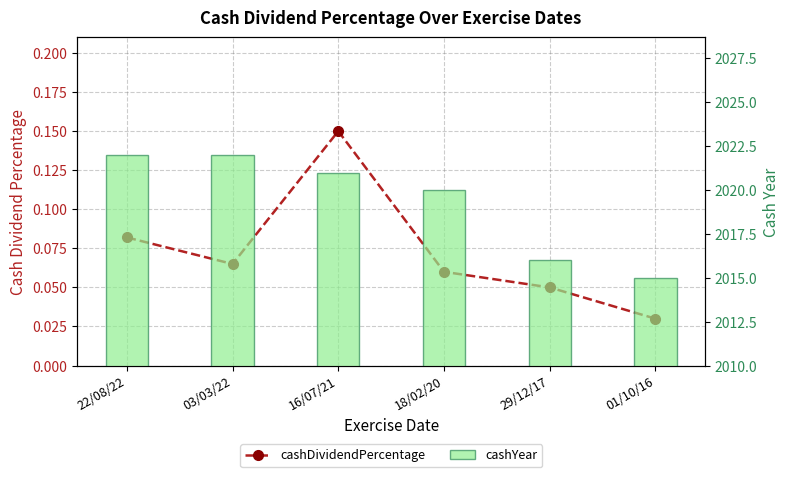

At which category is the sum across all series the highest?

22/08/22